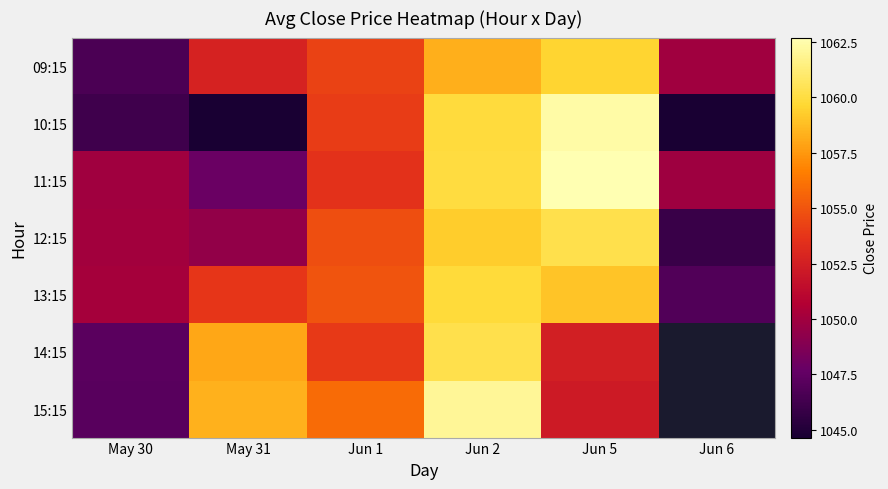

Where is 10:15 nearest to the value 1053?

Jun 1